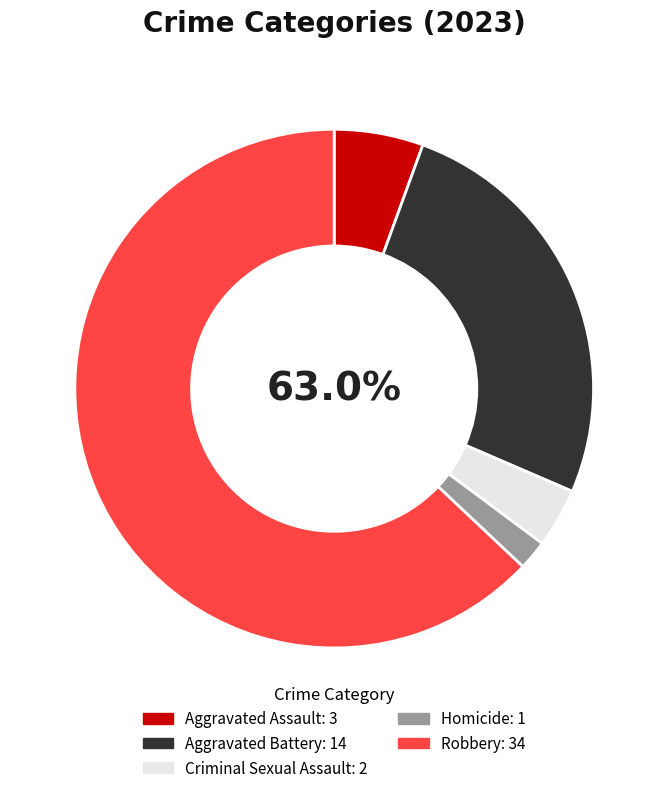

Which category has the smallest portion of the pie?

Homicide